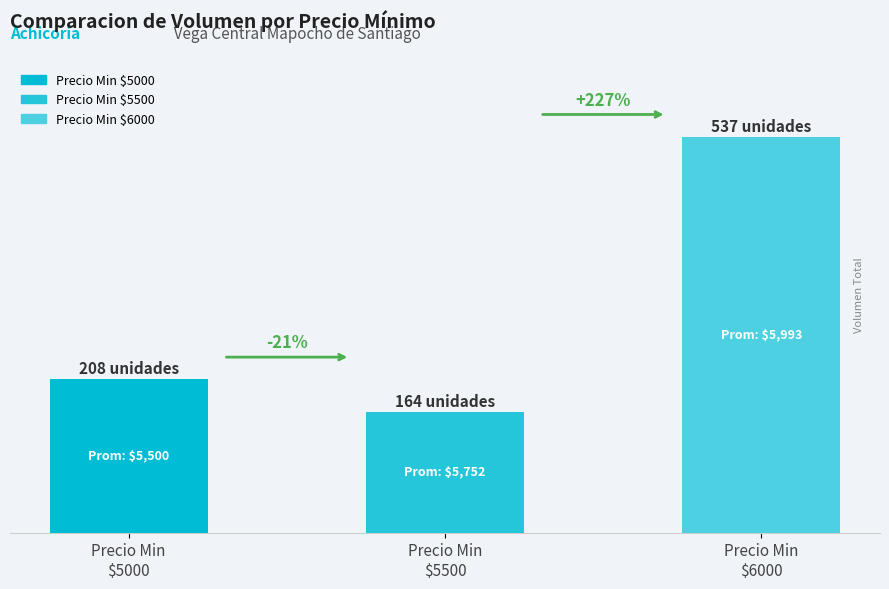

What is the change in value from Precio Min
$5500 to Precio Min
$6000?

+373